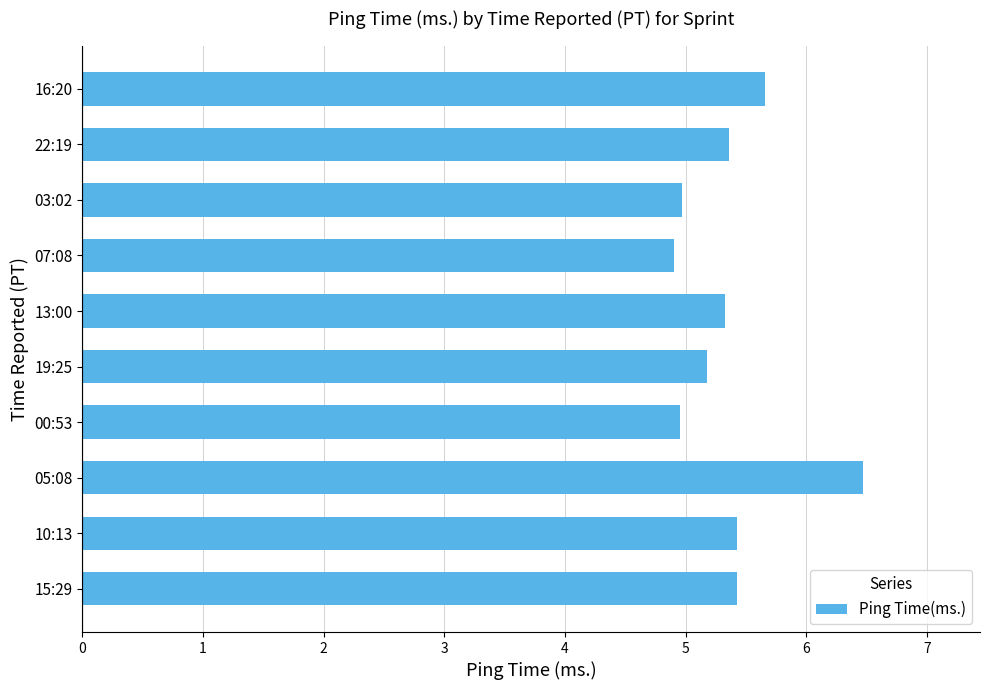

What is the smallest value displayed?

4.9